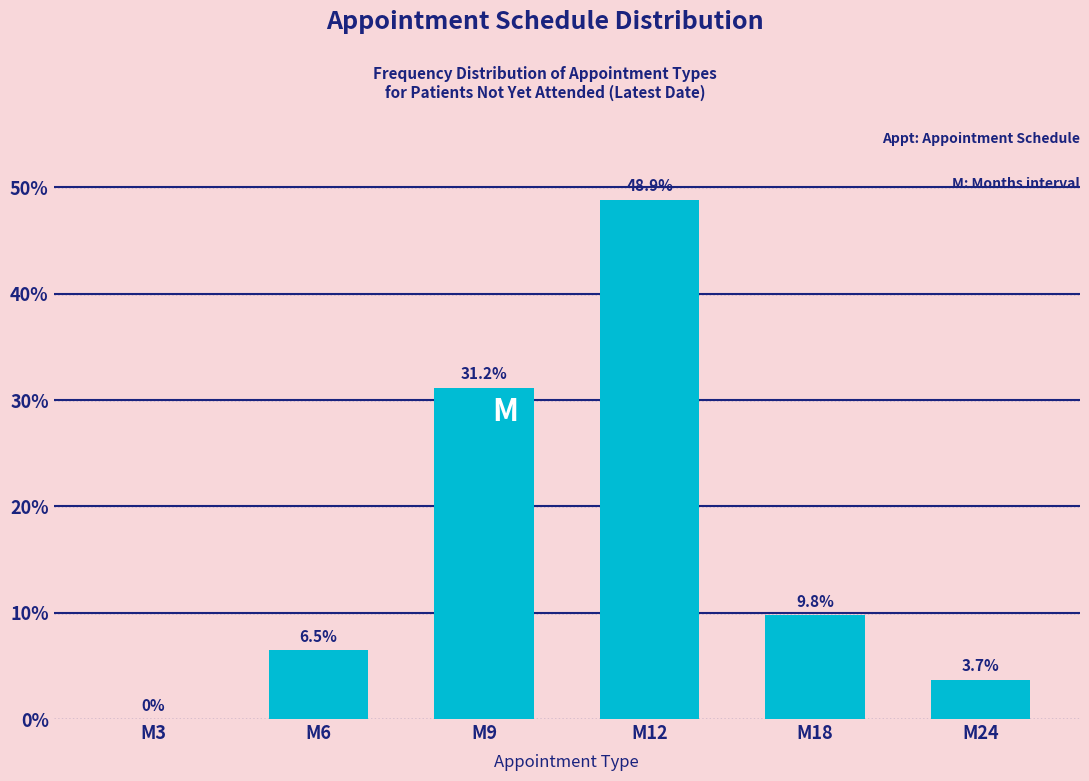

Reading left to right, what are all the values shown in this chart?

M3=0.0	M6=6.5	M9=31.2	M12=48.9	M18=9.8	M24=3.7